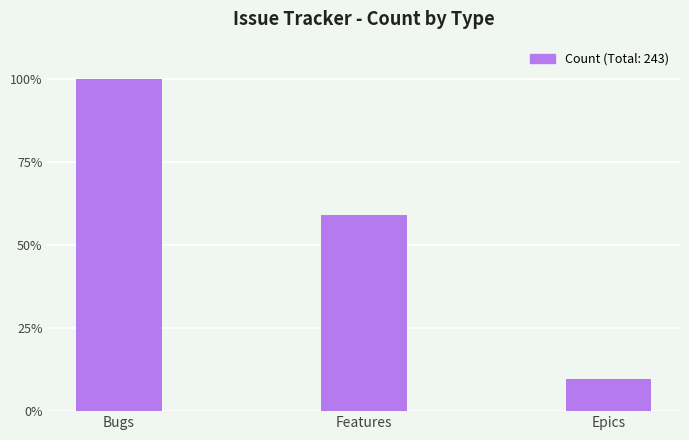

What is the ratio of the value at Features to the value at Bugs?

0.6